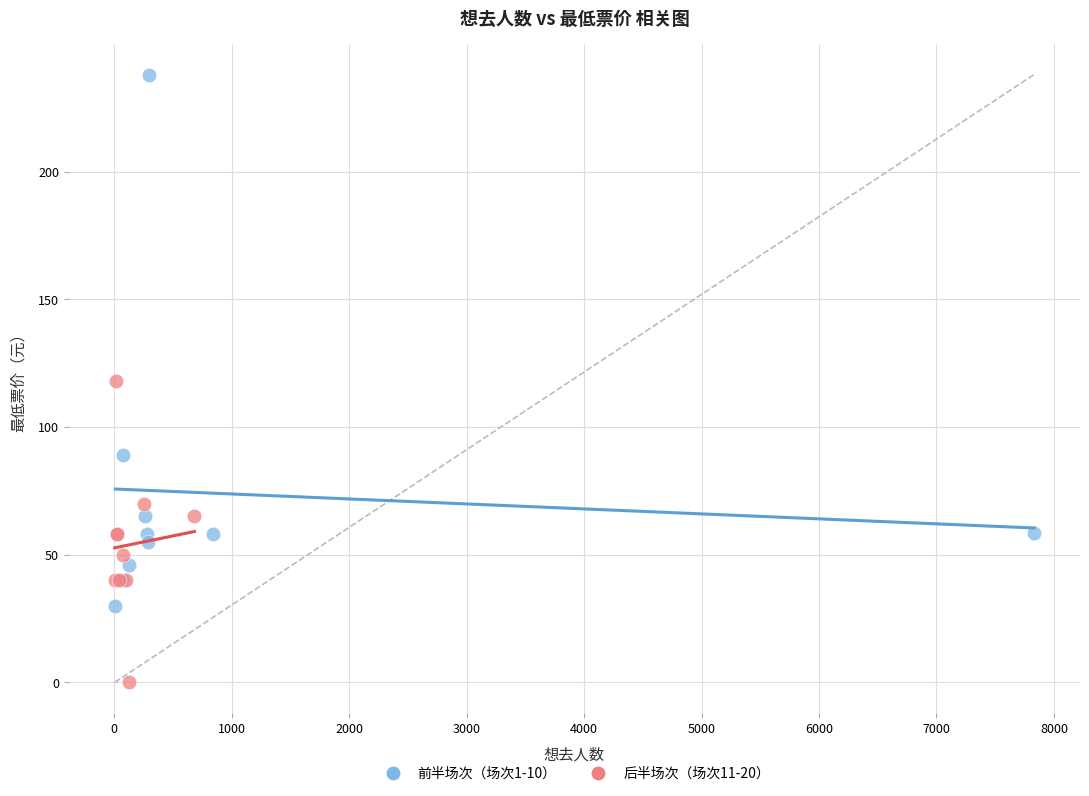

What are all the series names shown in the legend?

前半场次（场次1-10）, 后半场次（场次11-20）